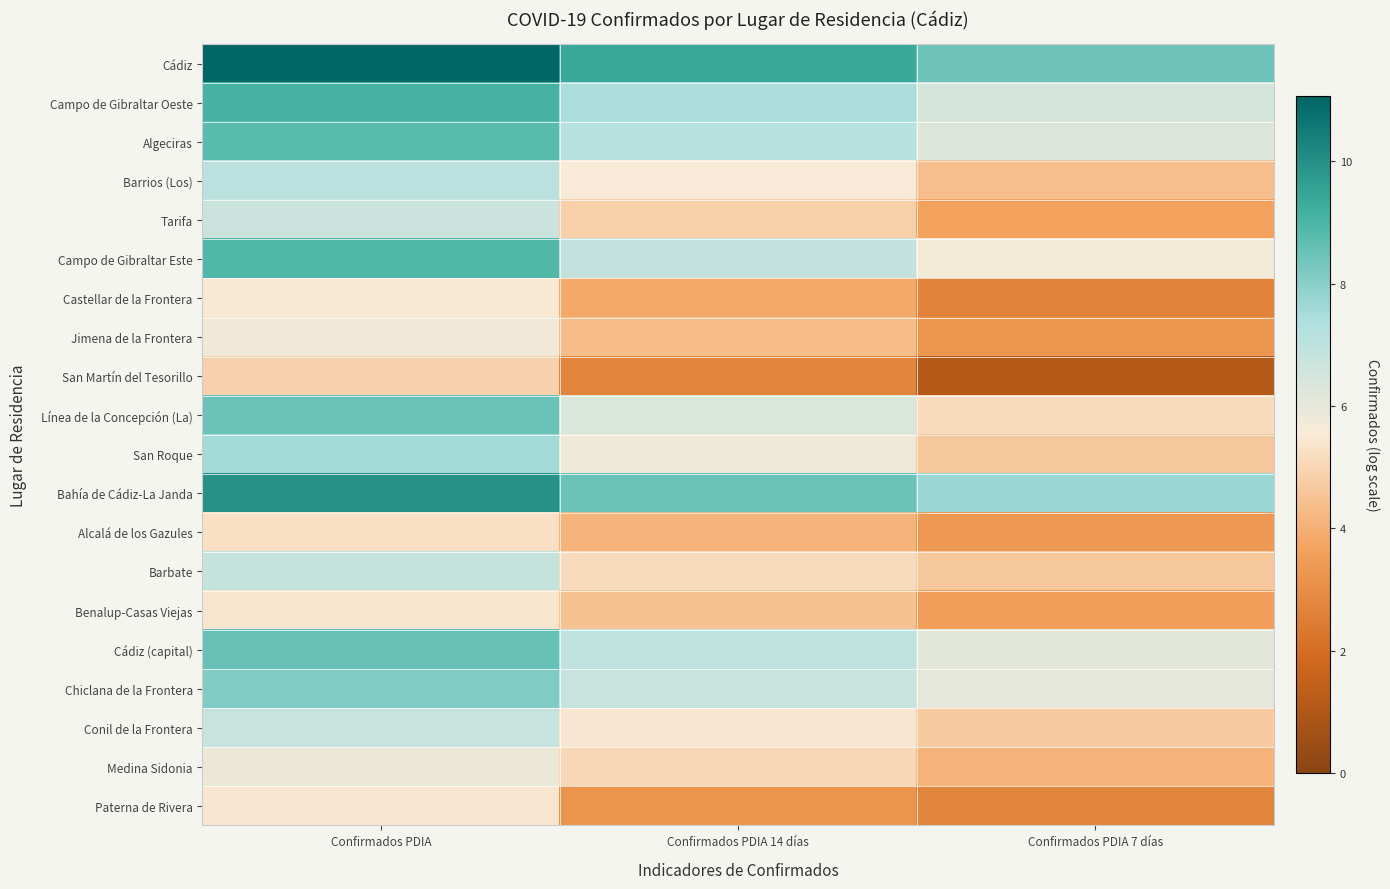

At how many categories does at least one series exceed 10?

1